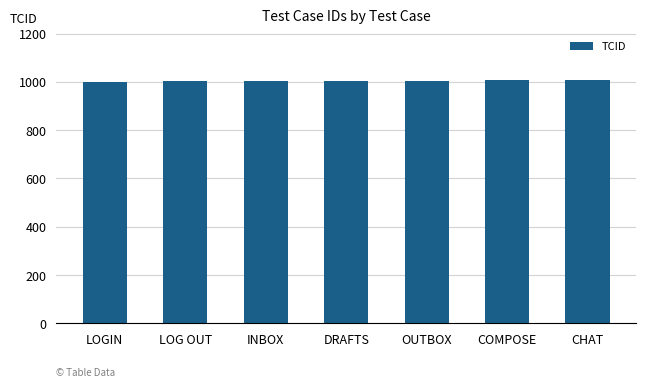

What is the minimum value shown in the chart?

1001